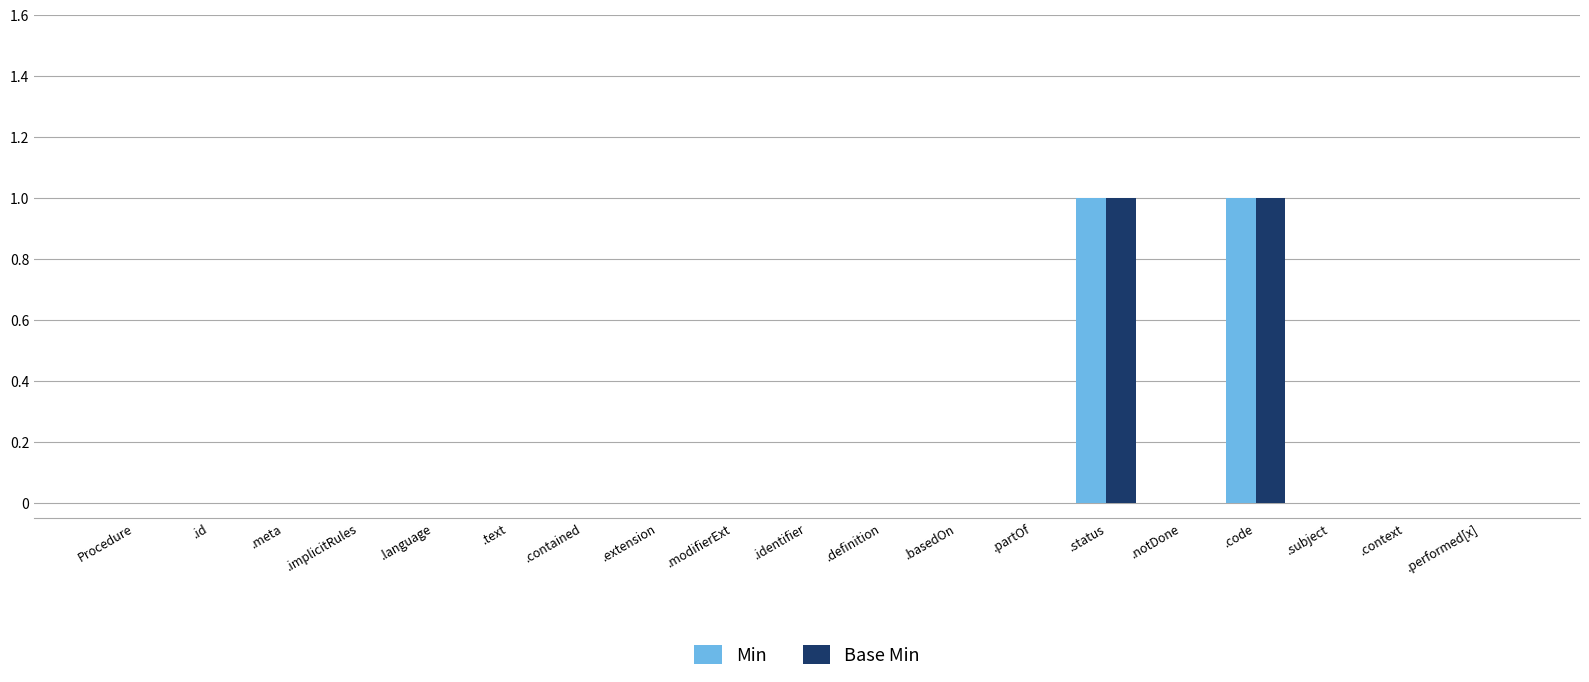

Are the bars grouped side by side (vs. stacked)?

Yes